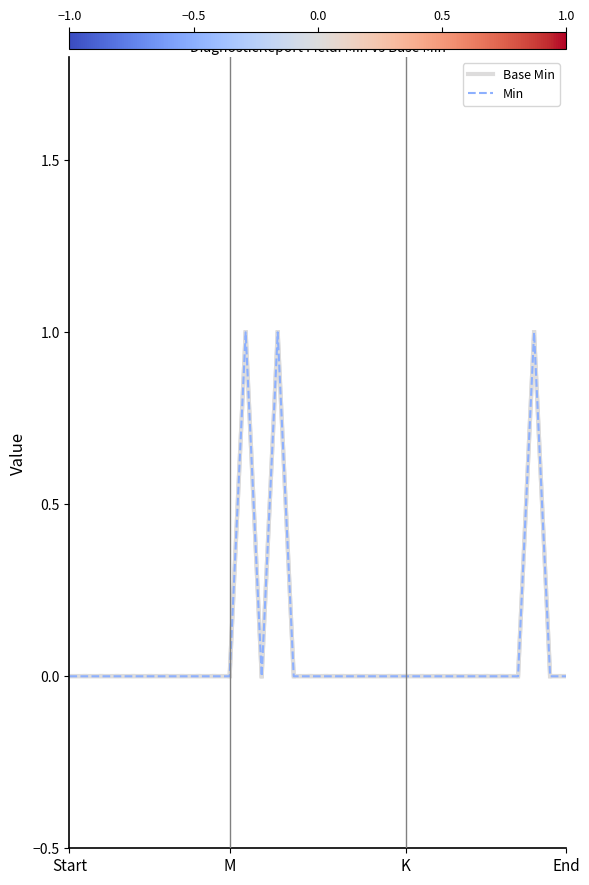

True or false: Min and Base Min cross at least once.

False